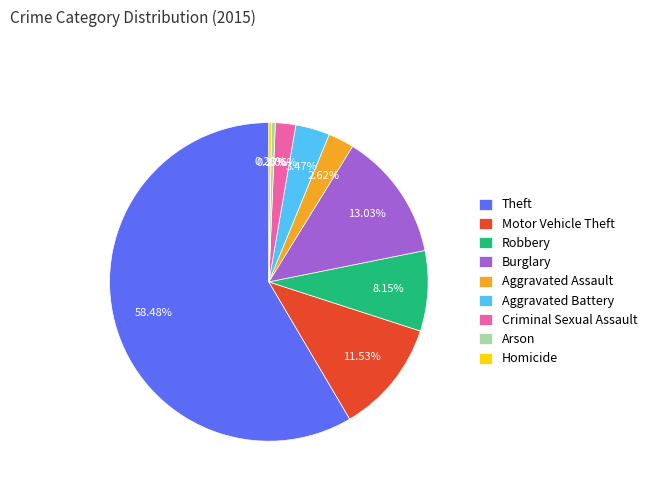

What percentage do Aggravated Battery and Burglary together represent?

16.5%